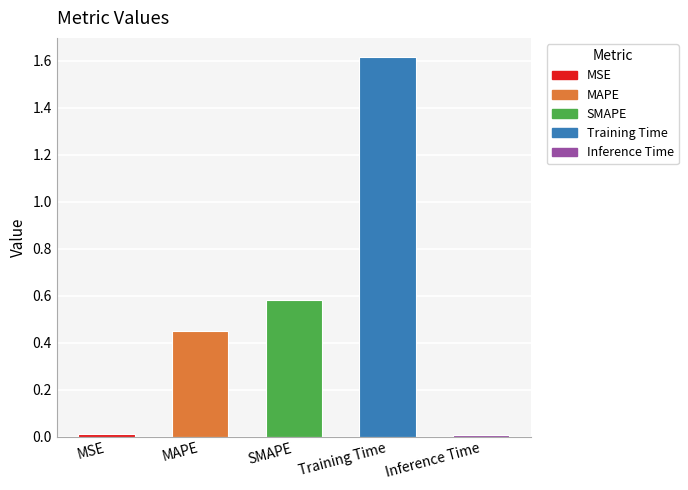

List the labels in order of value, smallest first.

Inference Time, MSE, MAPE, SMAPE, Training Time